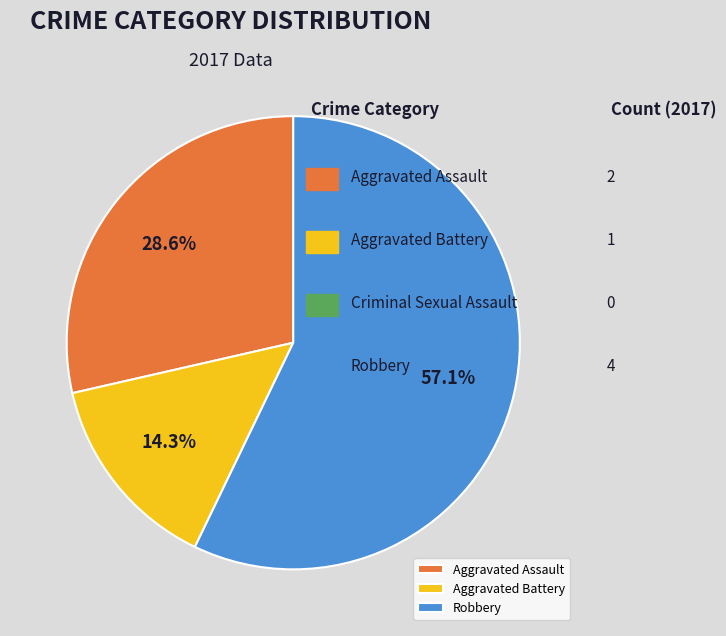

Do Aggravated Assault and Robbery together represent more than half of the pie?

Yes